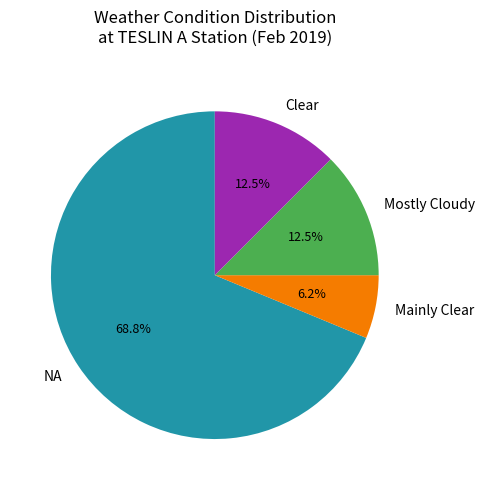

How many slices are in this pie chart?

4